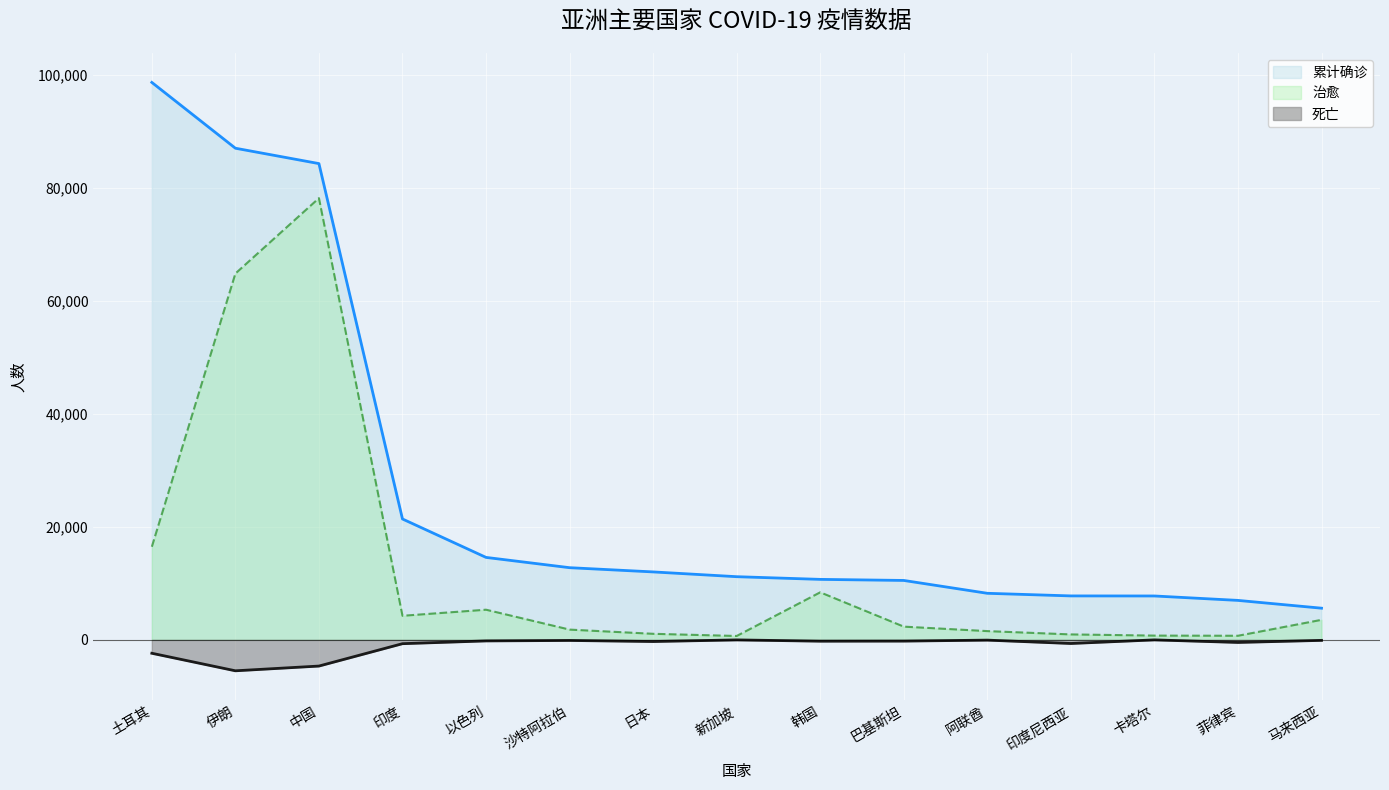

How many data points does each series have?

15